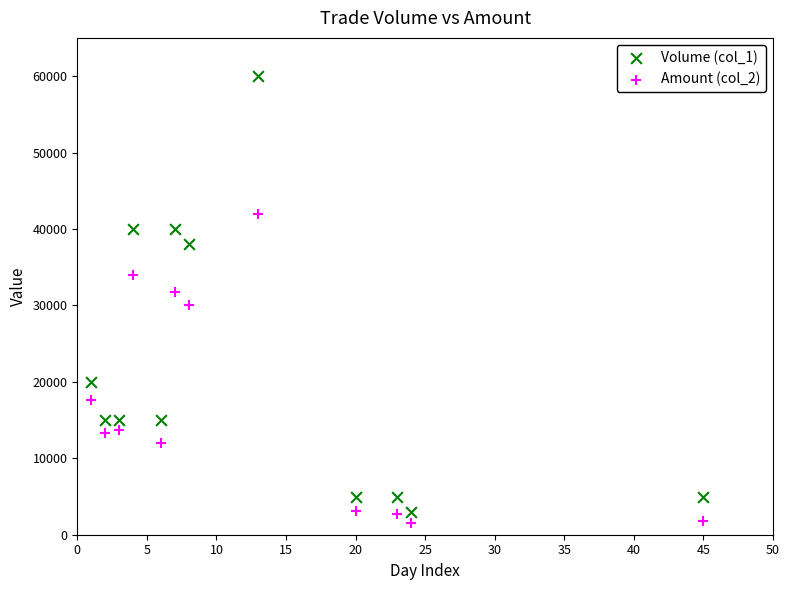

Which series reaches the maximum Y coordinate?

Volume (col_1)